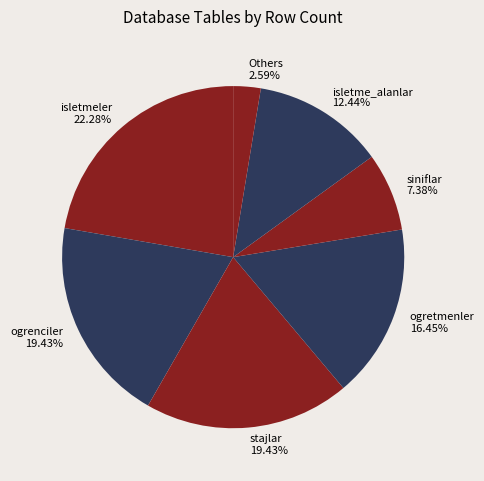

Approximately how many times larger is the value at isletme_alanlar 12.44% compared to siniflar 7.38%?

1.7